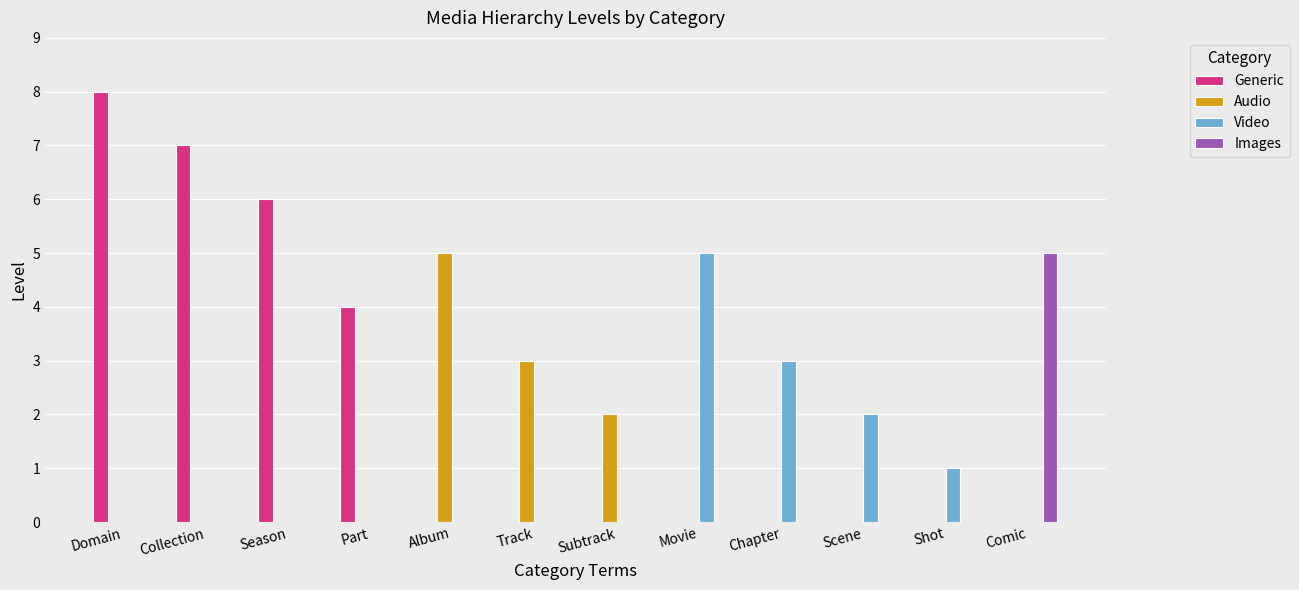

Reading left to right, list all the values displayed in this chart.

Generic: Domain=8	Collection=7	Season=6	Part=4	Album=0	Track=0	Subtrack=0	Movie=0	Chapter=0	Scene=0	Shot=0	Comic=0
Audio: Domain=0	Collection=0	Season=0	Part=0	Album=5	Track=3	Subtrack=2	Movie=0	Chapter=0	Scene=0	Shot=0	Comic=0
Video: Domain=0	Collection=0	Season=0	Part=0	Album=0	Track=0	Subtrack=0	Movie=5	Chapter=3	Scene=2	Shot=1	Comic=0
Images: Domain=0	Collection=0	Season=0	Part=0	Album=0	Track=0	Subtrack=0	Movie=0	Chapter=0	Scene=0	Shot=0	Comic=5